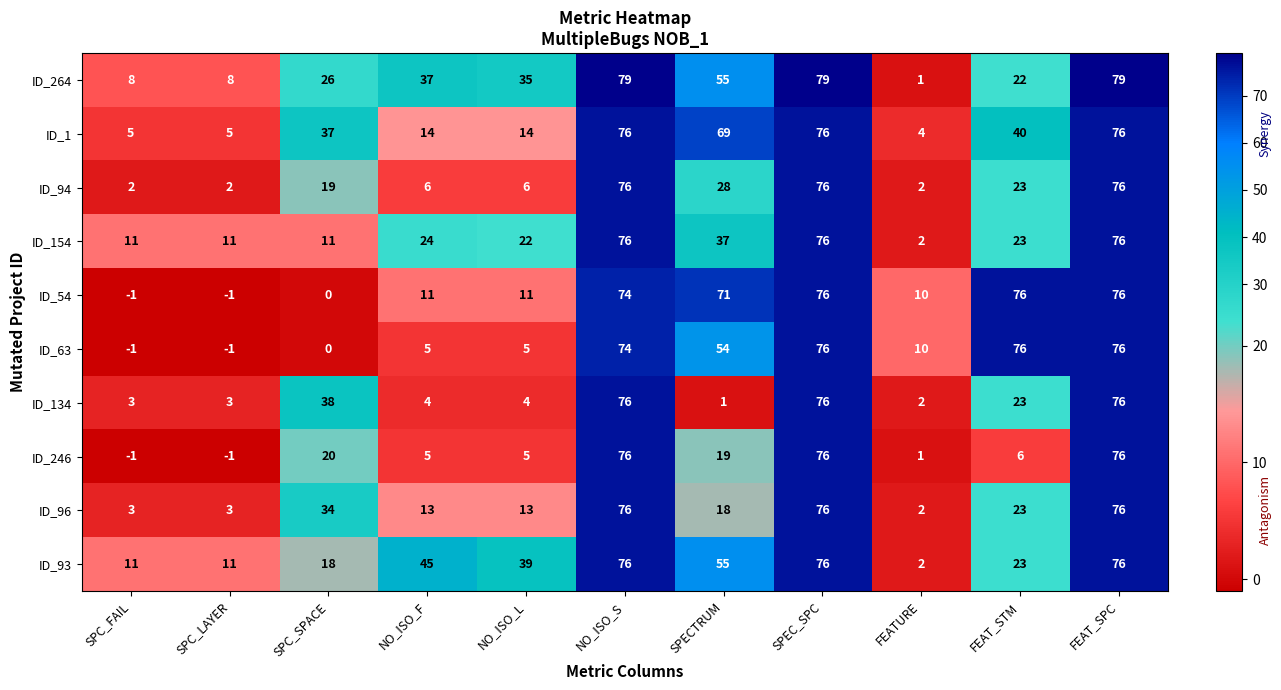

Which series has the largest range (max minus min)?

ID_264